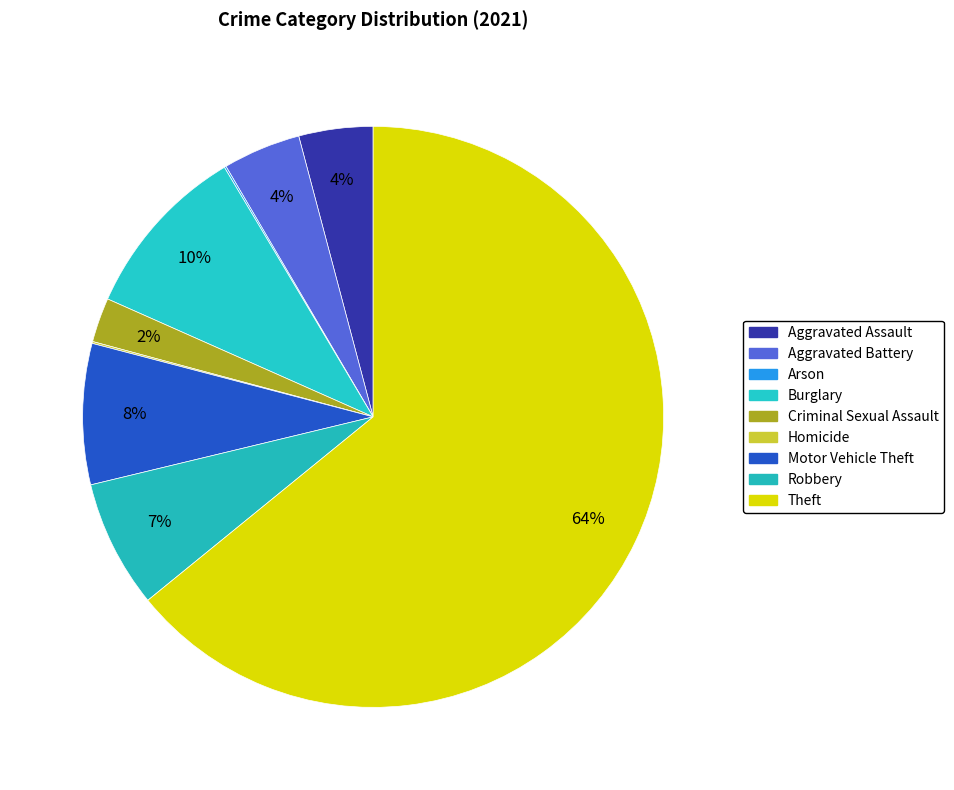

Which has a higher value, Arson or Aggravated Battery?

Aggravated Battery